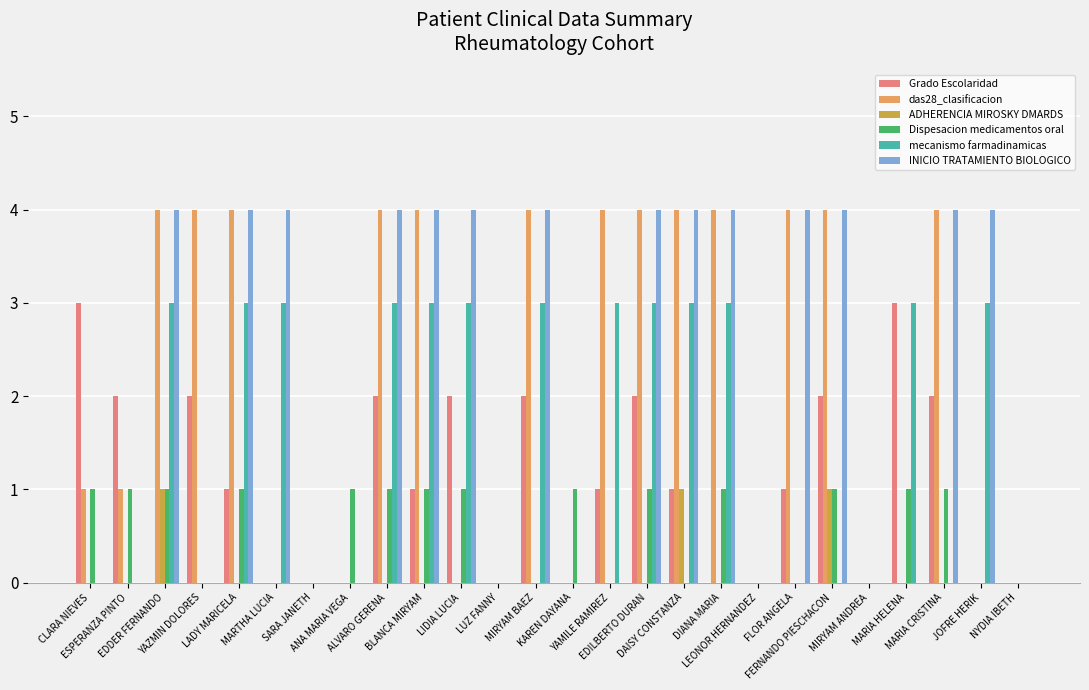

The das28_clasificacion series shows -3 at NYDIA IBETH. True or false?

False